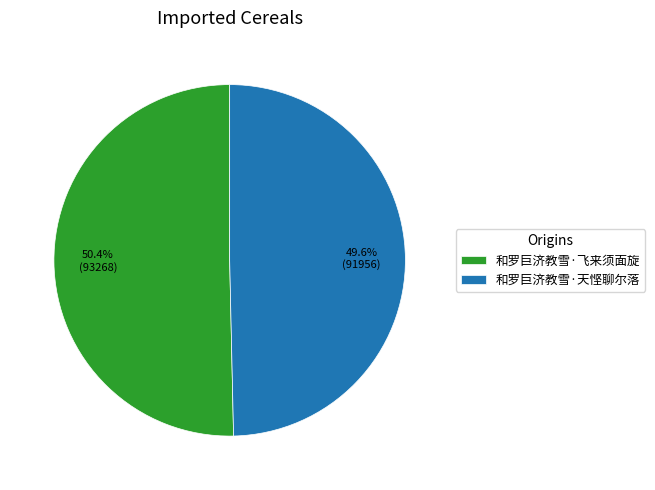

To the nearest percent, what is the difference between the largest and smallest slice percentages?

1%